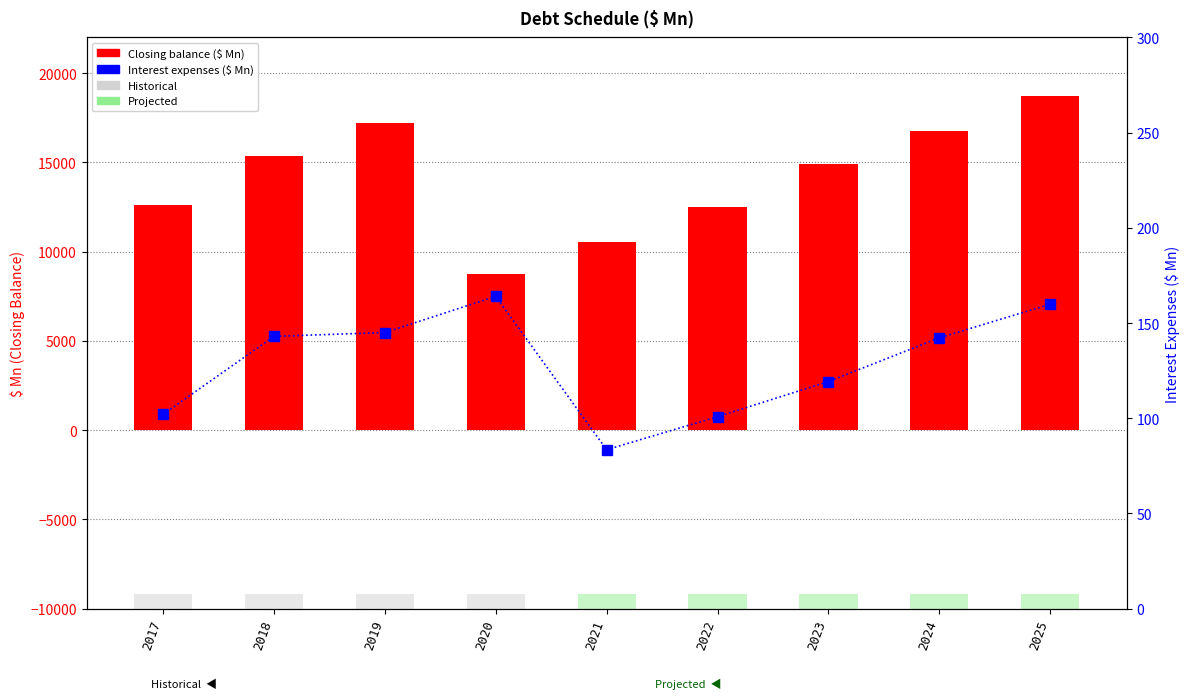

Reading right to left, extract all data points from this chart.

Closing balance: 2025=18737.0	2024=16758.0	2023=14907.0	2022=12501.0	2021=10566.0	2020=8748.0	2019=17190.0	2018=15374.0	2017=12604.0
Interest expenses: 2025=159.9	2024=142.2	2023=119.3	2022=100.8	2021=83.5	2020=164.0	2019=145.0	2018=143.0	2017=102.0